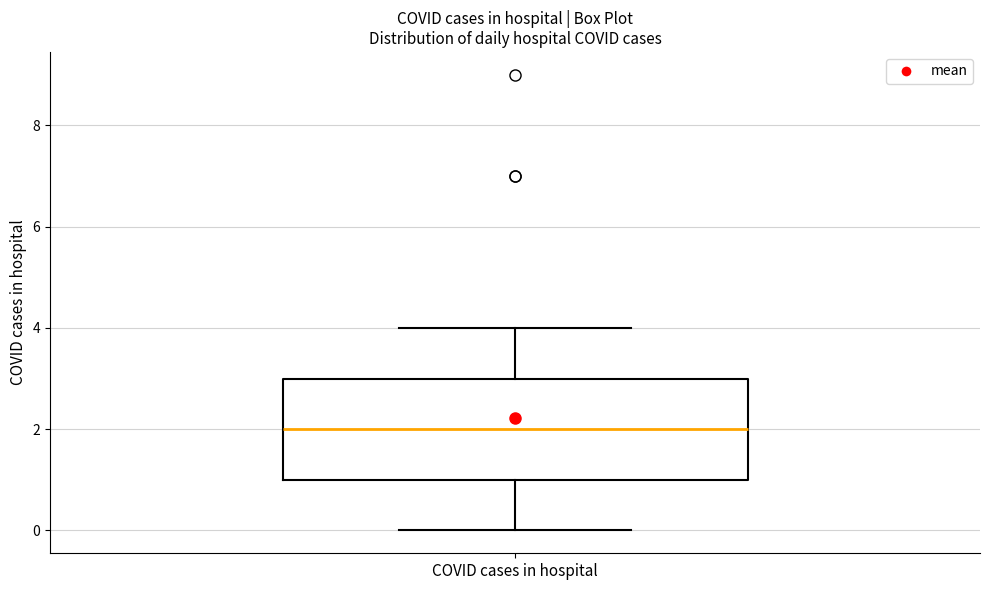

Read this box plot against the y-axis: the position of the median line, the range covered by the box, and the ends of both whiskers. The values are not printed on the chart, so give them approximately, as read against the axis.

median 2, box 1 to 3, whiskers 0 to 4